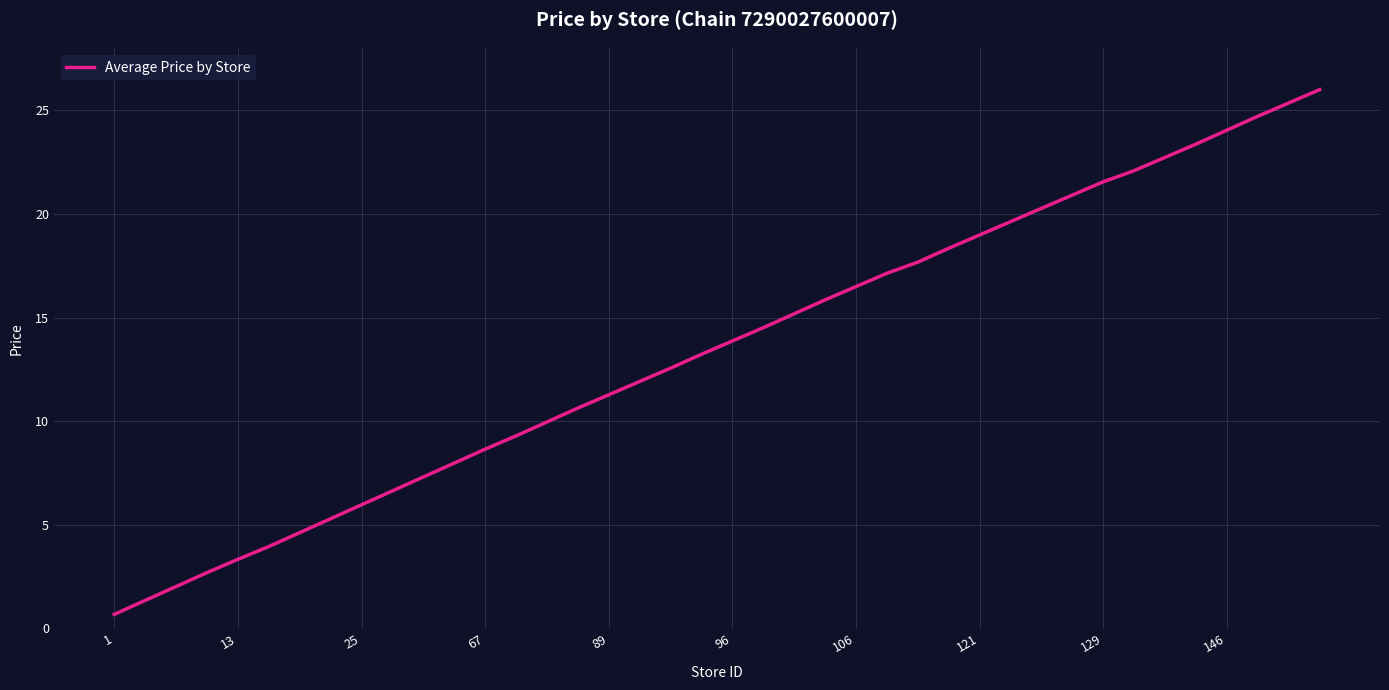

What is the maximum value shown in the chart?

26.0